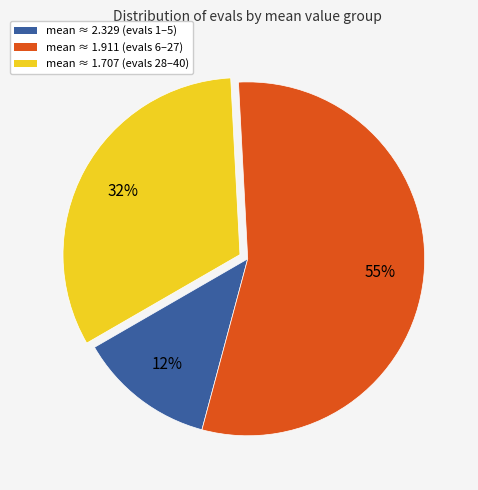

Does any single category account for the majority?

Yes